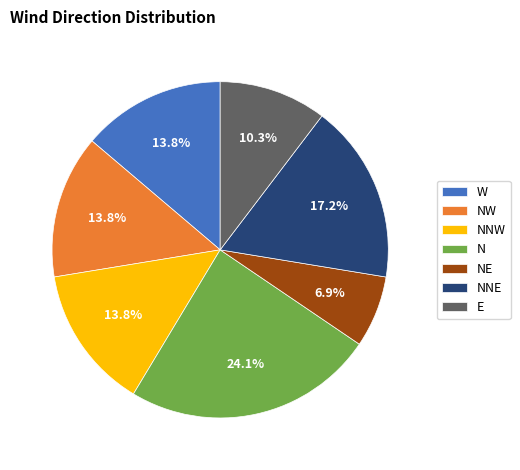

How many slices are in this pie chart?

7